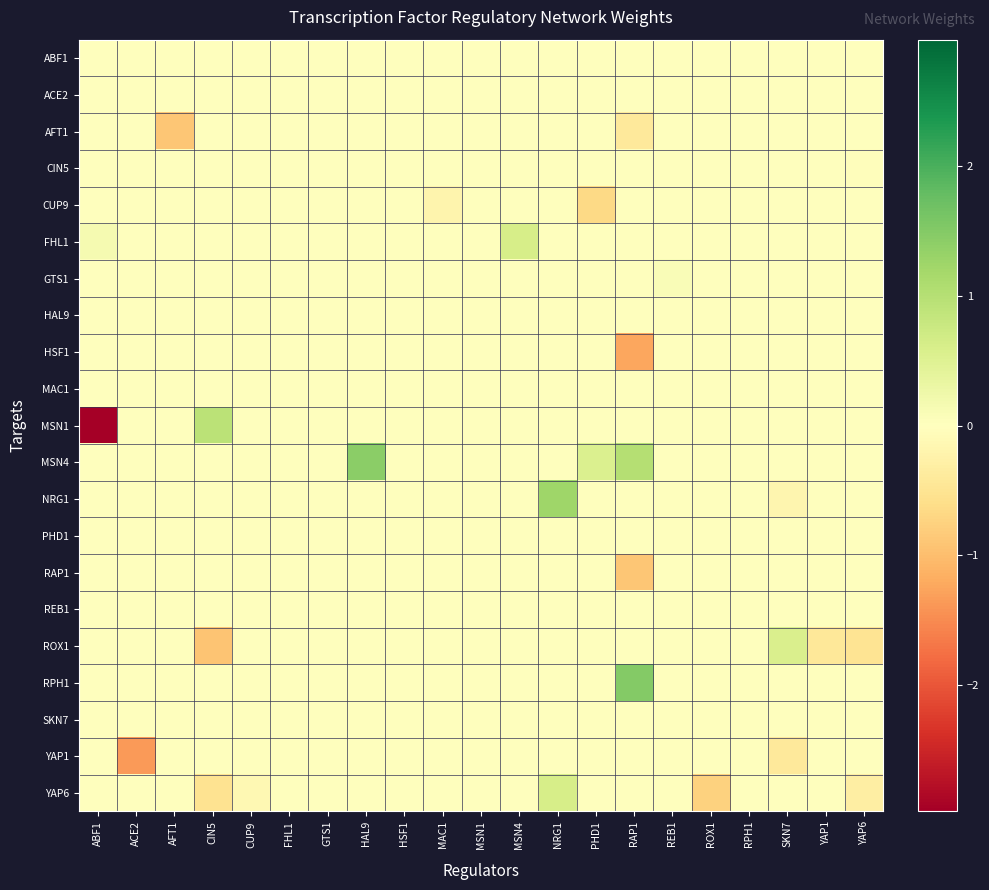

Rank the series by their maximum value, from lowest to highest.

ABF1, ACE2, AFT1, CIN5, CUP9, HAL9, HSF1, MAC1, PHD1, RAP1, REB1, SKN7, YAP1, GTS1, ROX1, FHL1, YAP6, MSN1, NRG1, MSN4, RPH1